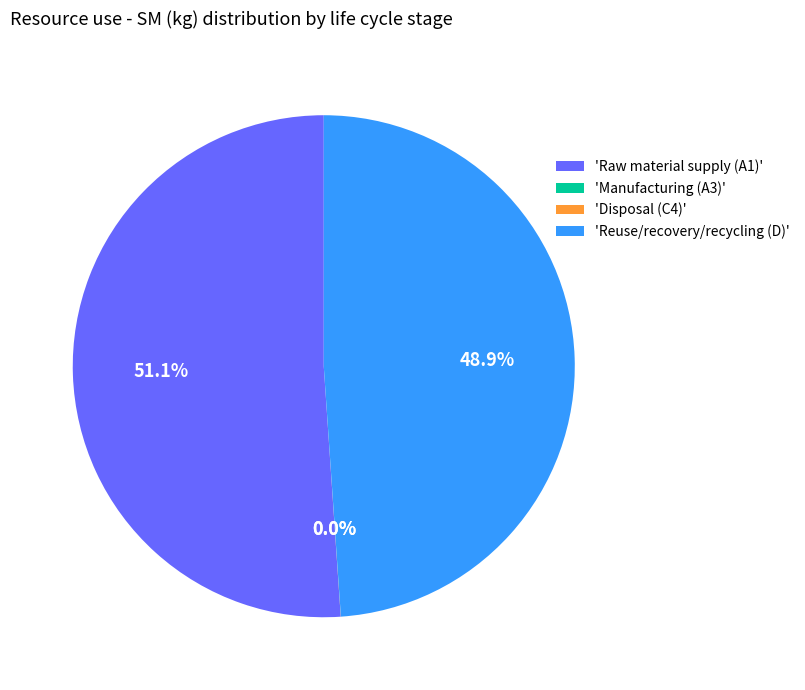

What is the total percentage of 'Raw material supply (A1)' and 'Reuse/recovery/recycling (D)'?

100.0%